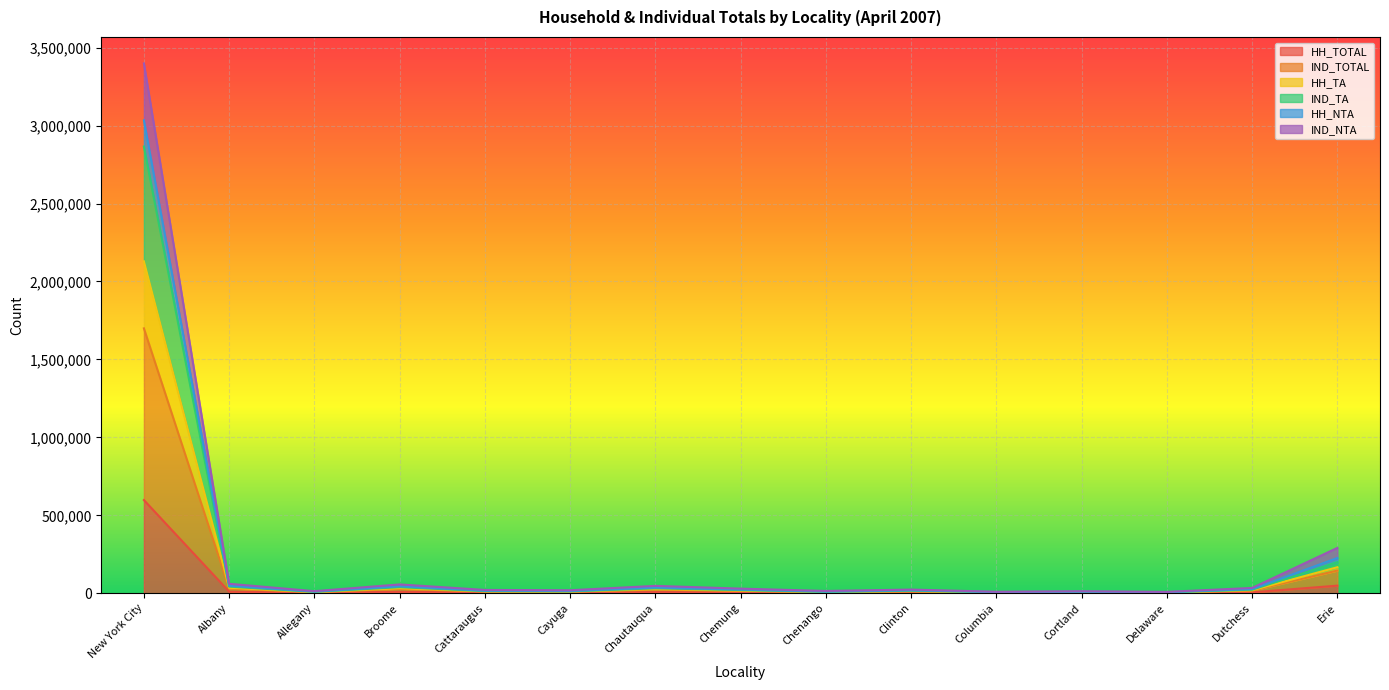

True or false: HH_NTA and HH_TA intersect in this chart.

False